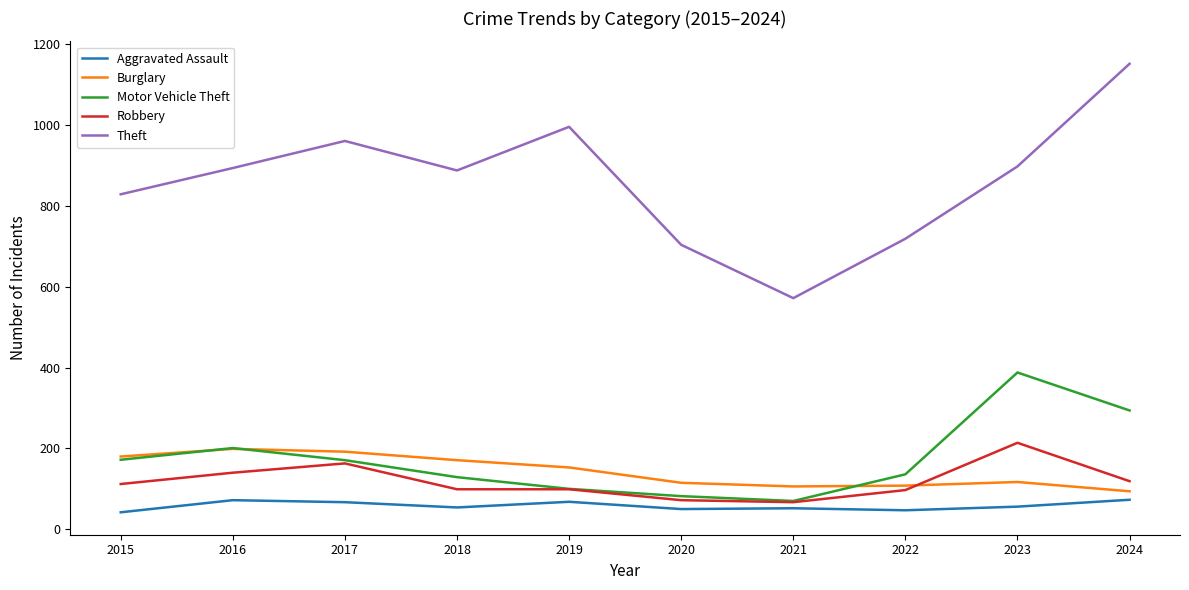

What is the difference between the highest and lowest values at 2015?

787